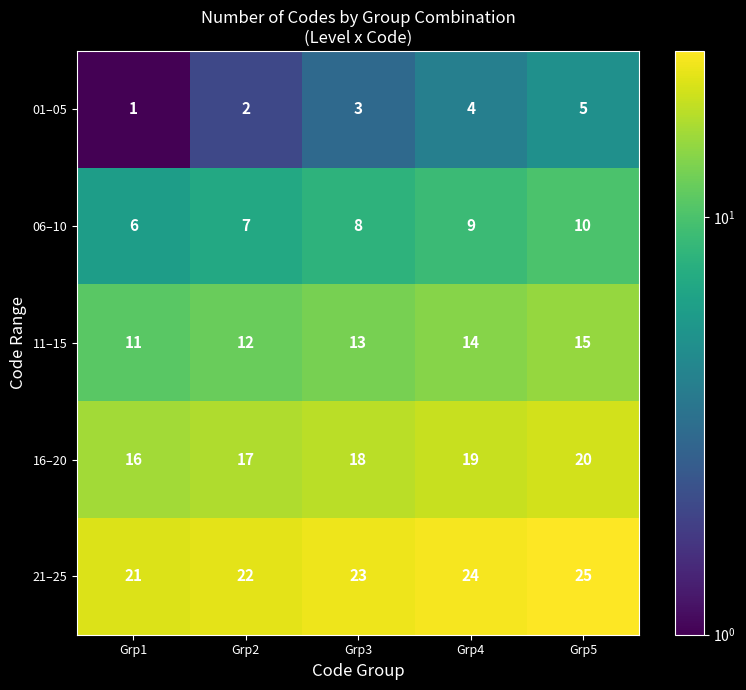

What is the lowest value of the 16–20 series?

16